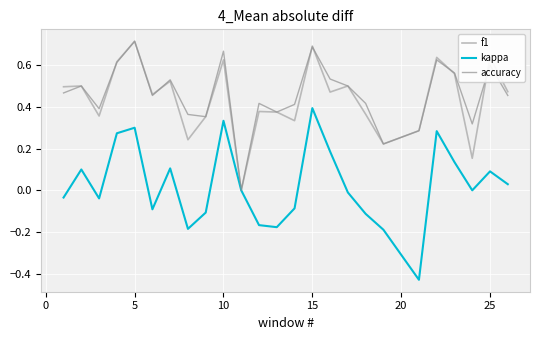

What are all the series names shown in the legend?

f1, kappa, accuracy